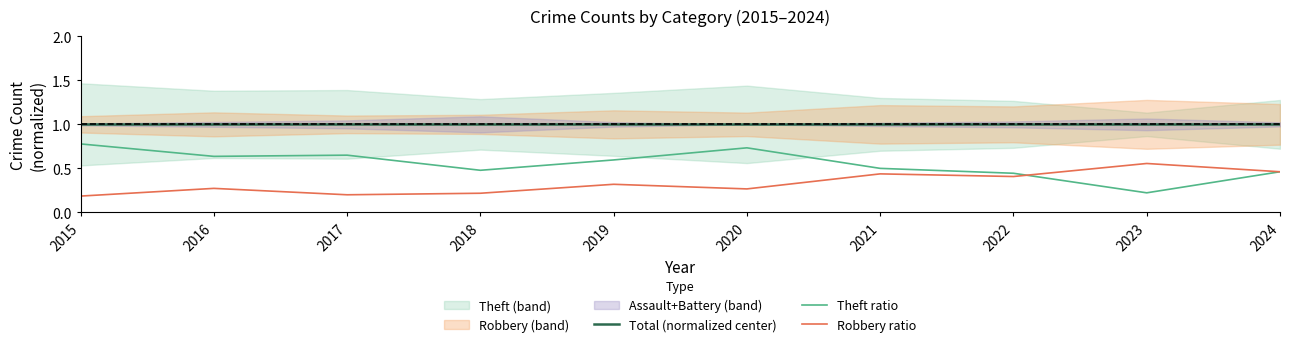

What is the difference between the maximum and minimum values in the Theft ratio series?

0.6